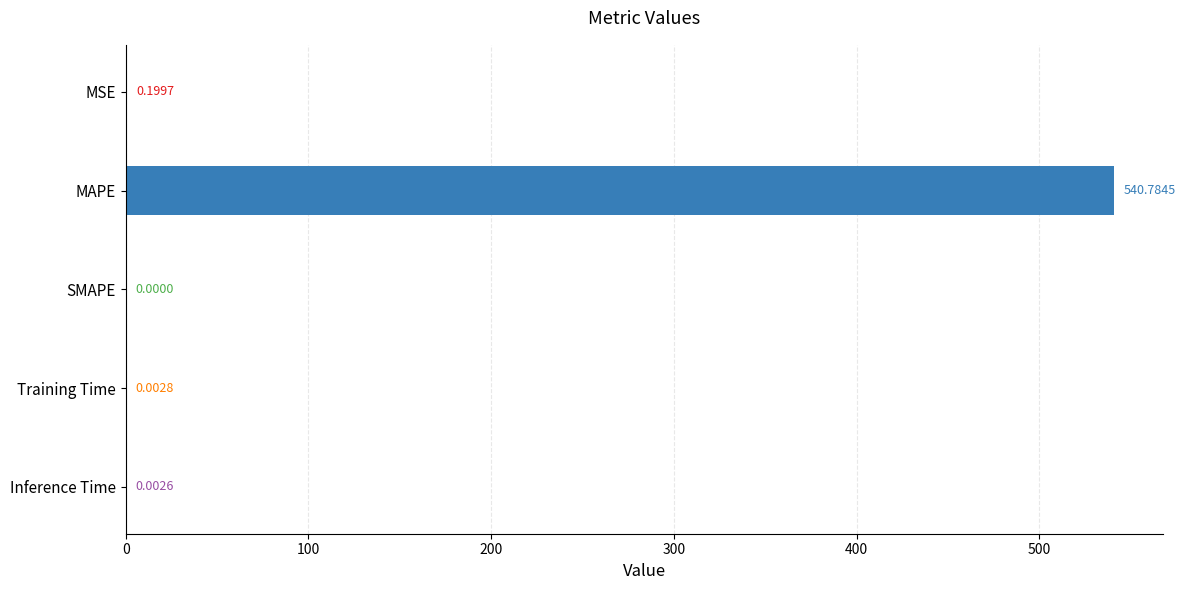

How many values are above zero?

4